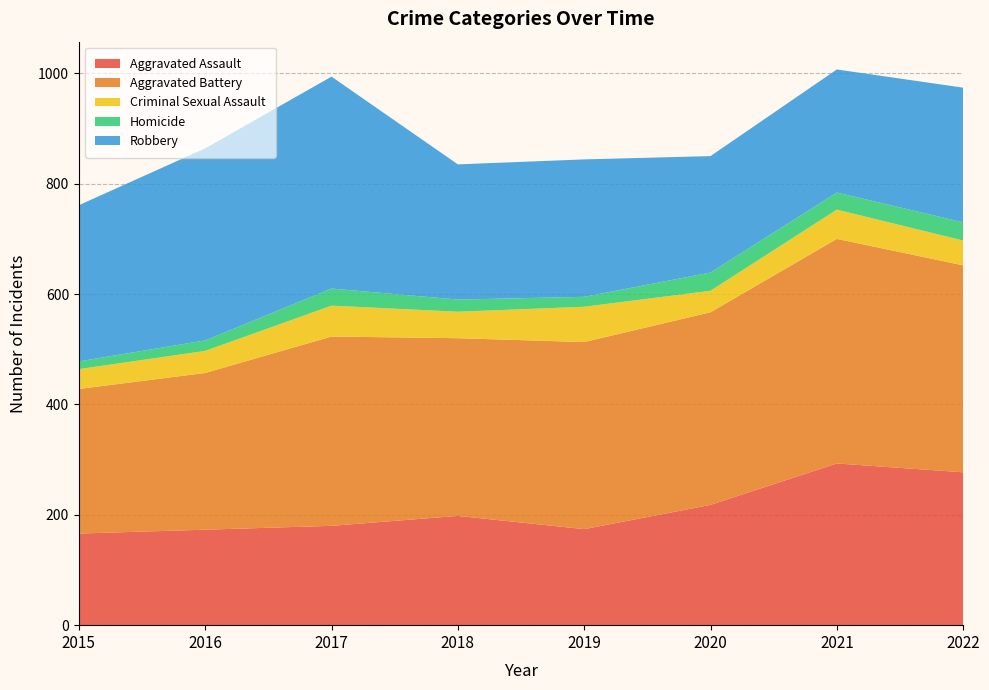

Reading left to right, what are all the values shown in this chart?

Aggravated Assault: 2015=166	2016=173	2017=180	2018=198	2019=174	2020=218	2021=293	2022=277
Aggravated Battery: 2015=262	2016=284	2017=343	2018=322	2019=339	2020=349	2021=407	2022=375
Criminal Sexual Assault: 2015=36	2016=40	2017=56	2018=48	2019=64	2020=39	2021=53	2022=45
Homicide: 2015=14	2016=19	2017=31	2018=22	2019=18	2020=33	2021=31	2022=33
Robbery: 2015=283	2016=348	2017=384	2018=245	2019=249	2020=211	2021=223	2022=244